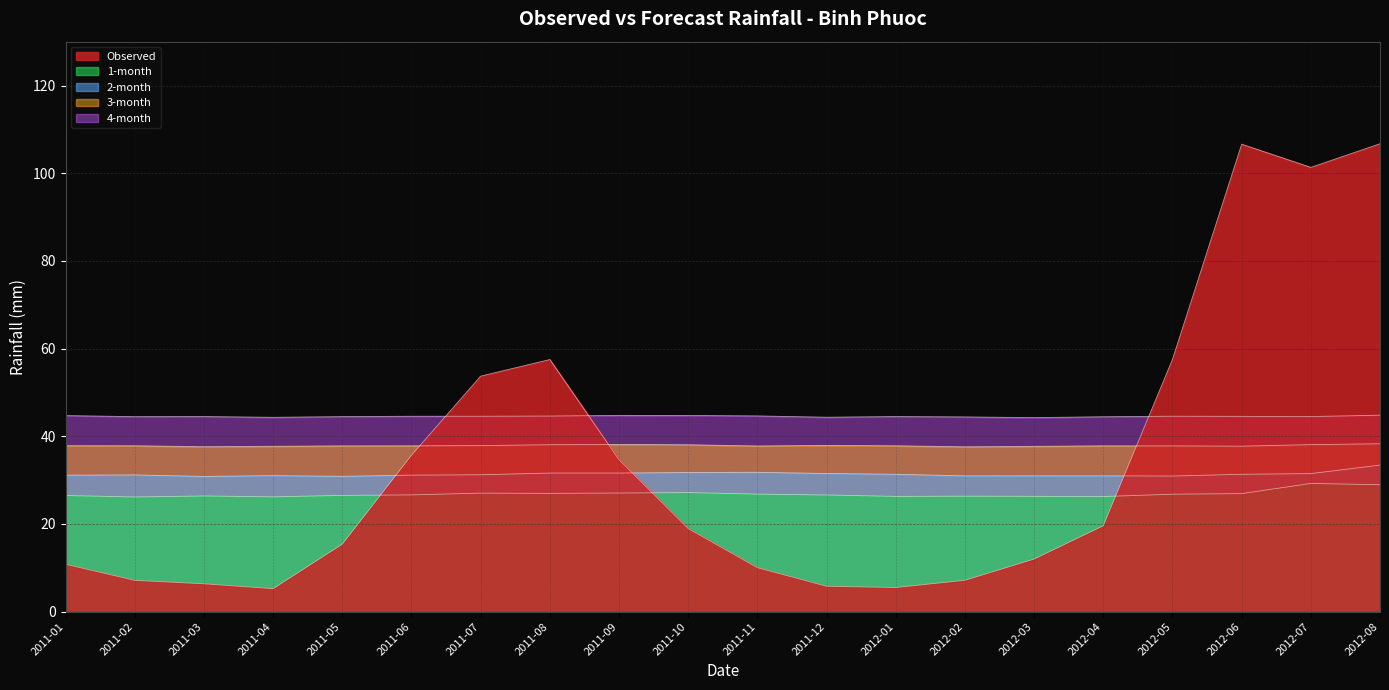

What is the difference between the highest and lowest values at 2012-06?

79.7